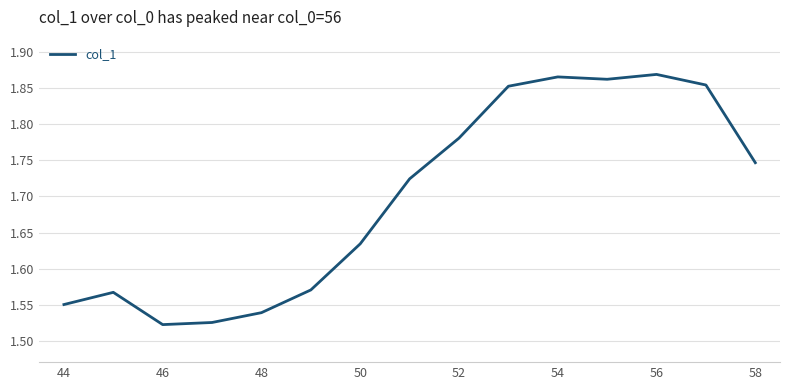

What is the difference between the maximum and minimum values?

0.3